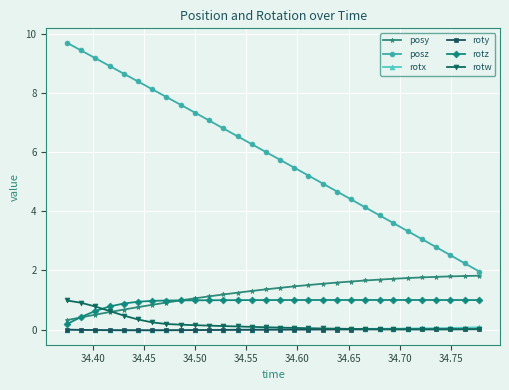

Which series has the widest spread of values?

posz